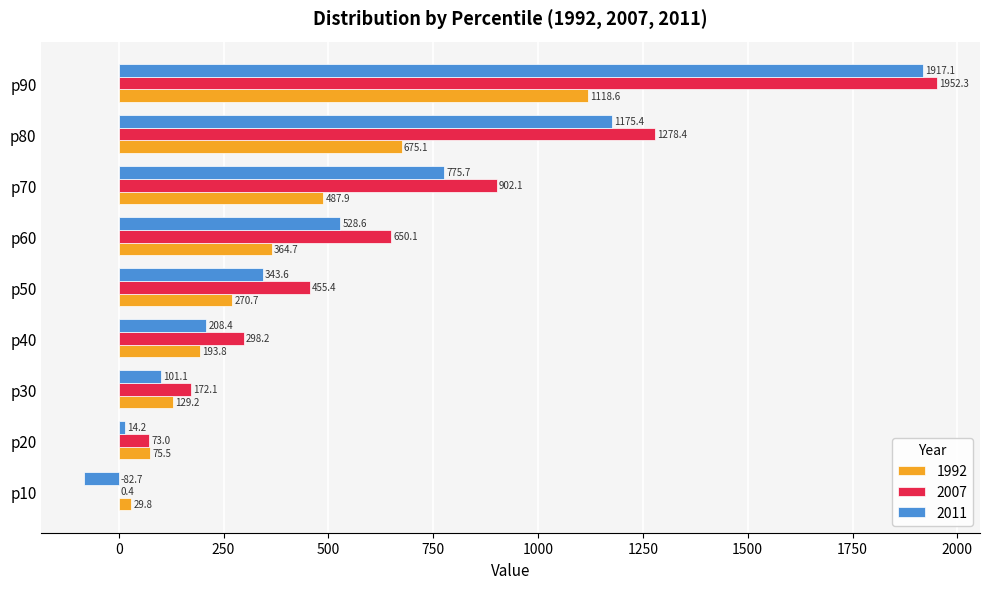

The 2011 series shows 528.6 at p60. True or false?

True